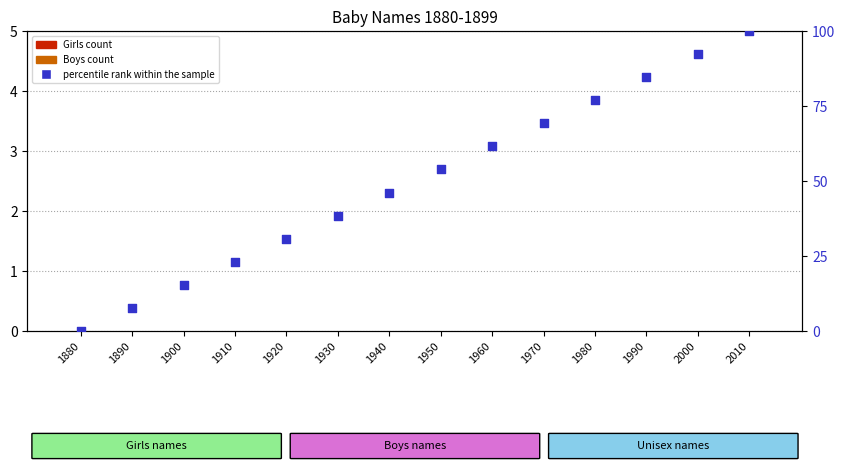

What are all the series names shown in the legend?

Girls, Boys, percentile rank within the sample